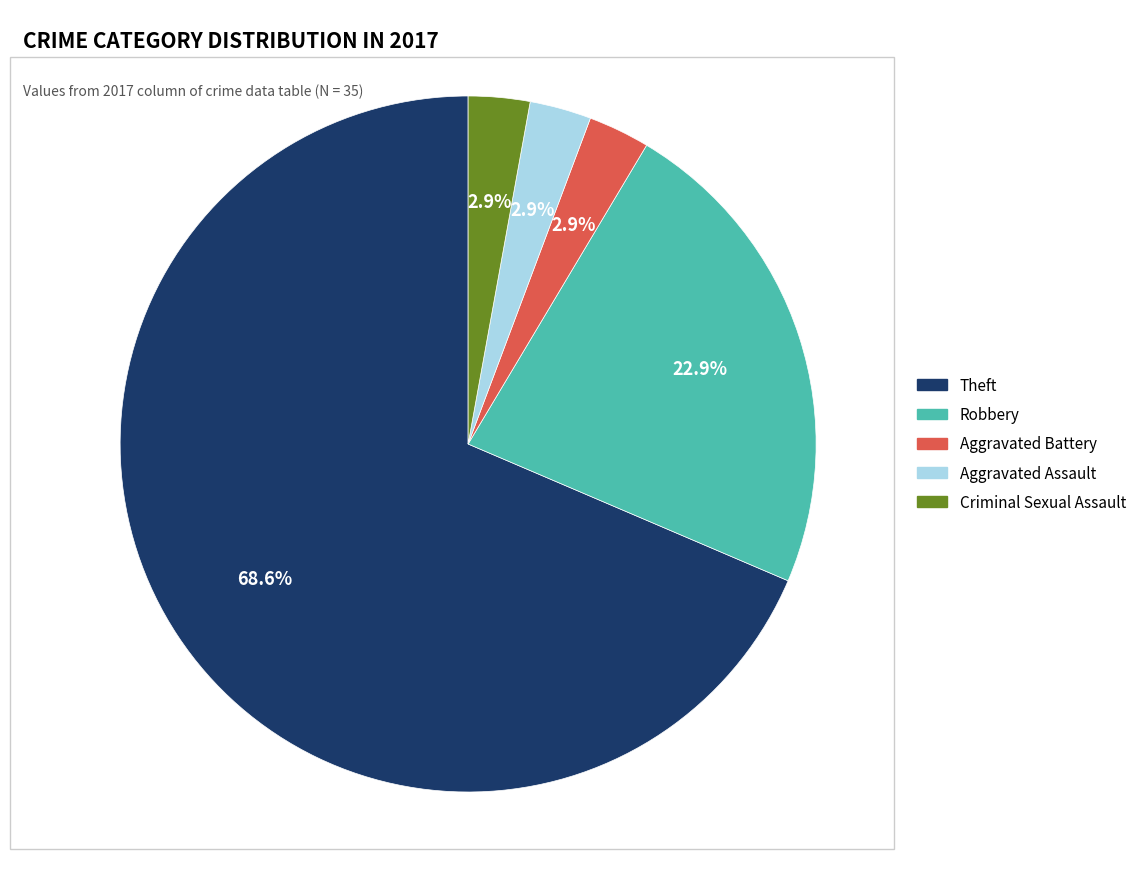

How many segments does this pie chart have?

5